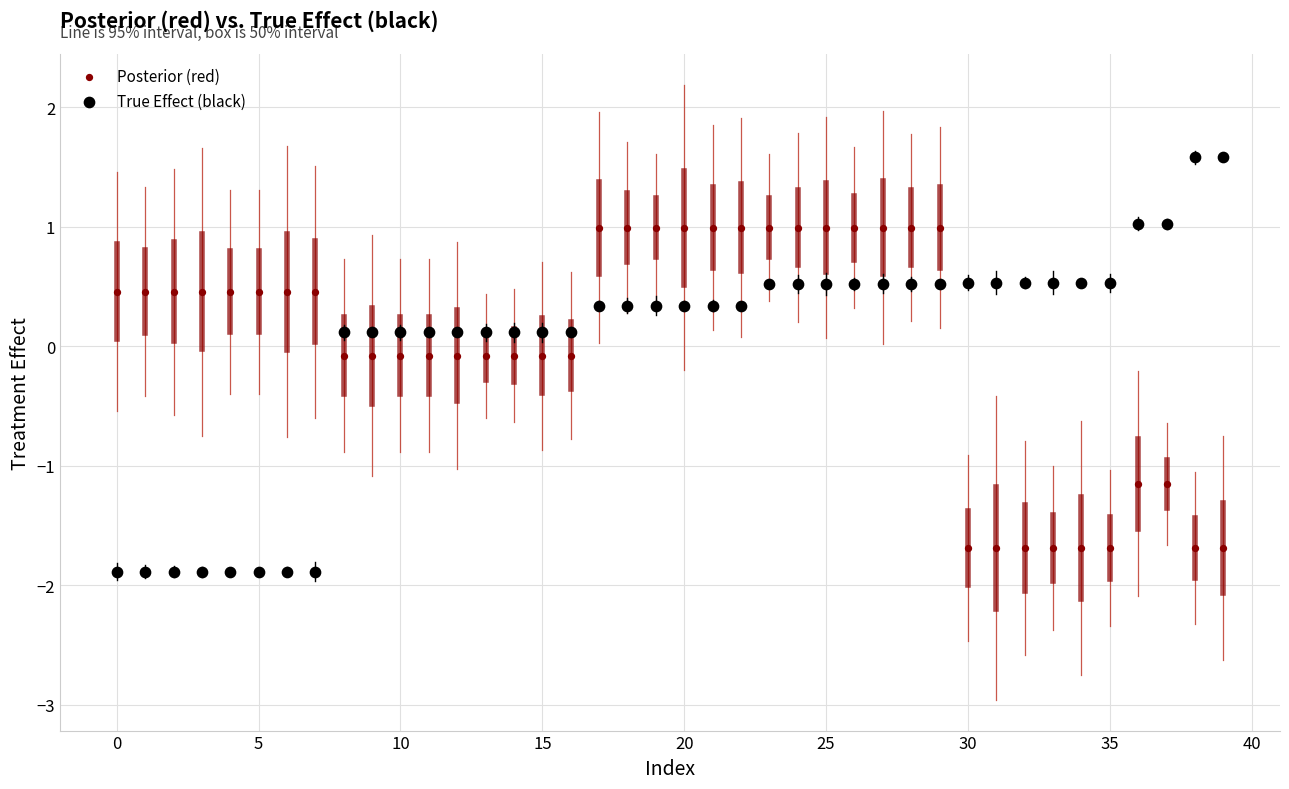

Which series contains the highest Y value?

True Effect (black)